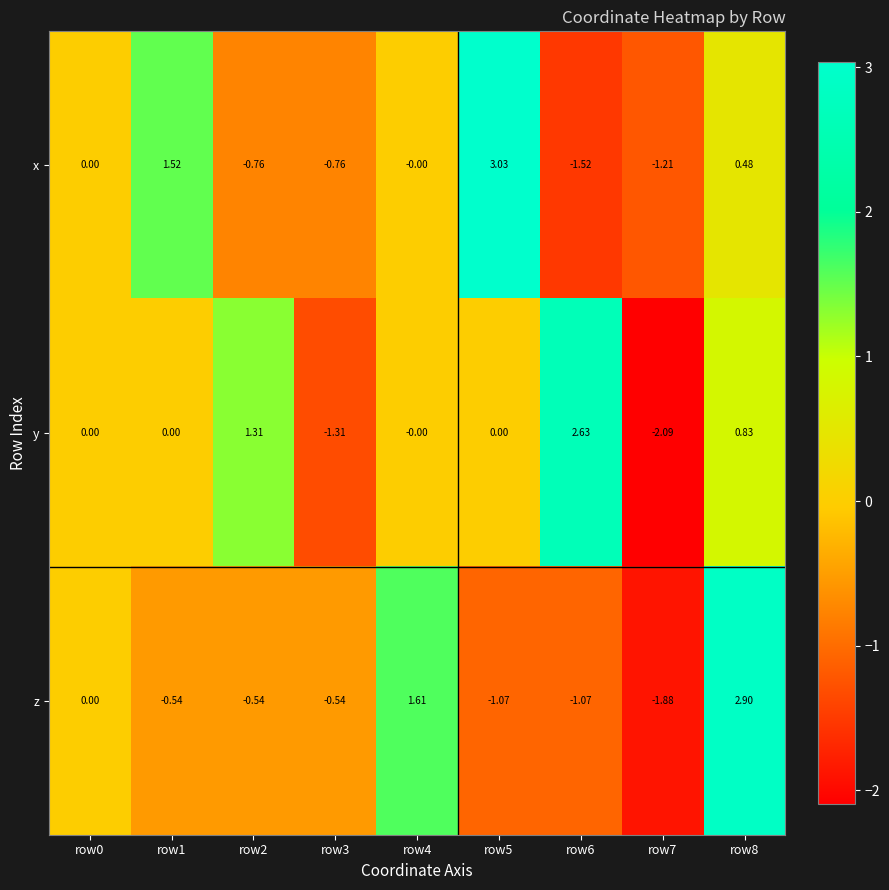

How many data points does each series have?

9